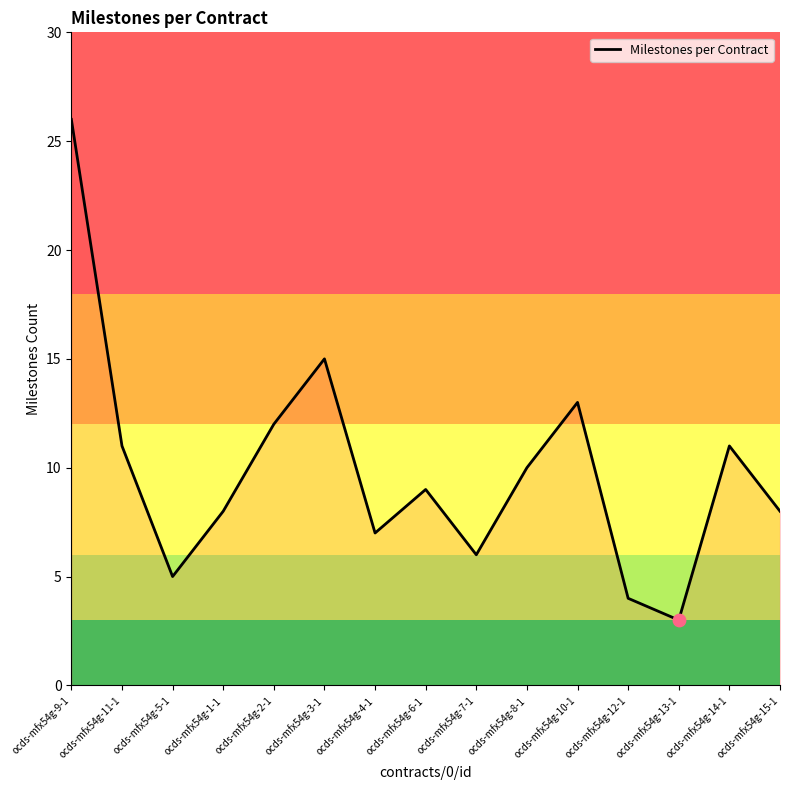

What is the change in value from ocds-mfx54g-11-1 to ocds-mfx54g-3-1?

+4